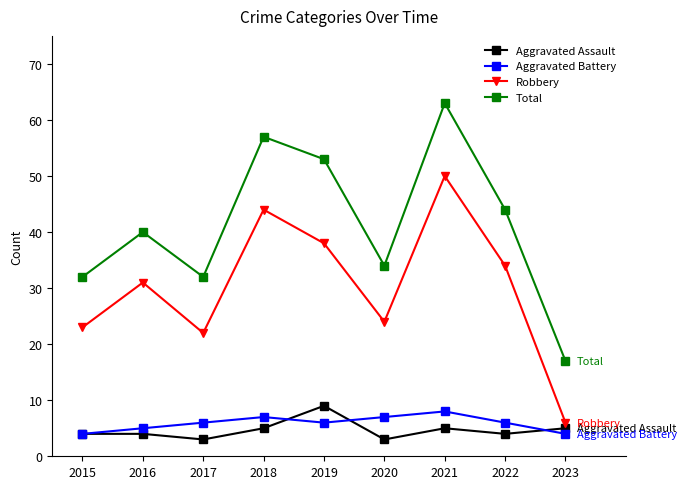

The value of Robbery at 2022 is 17. True or false?

False